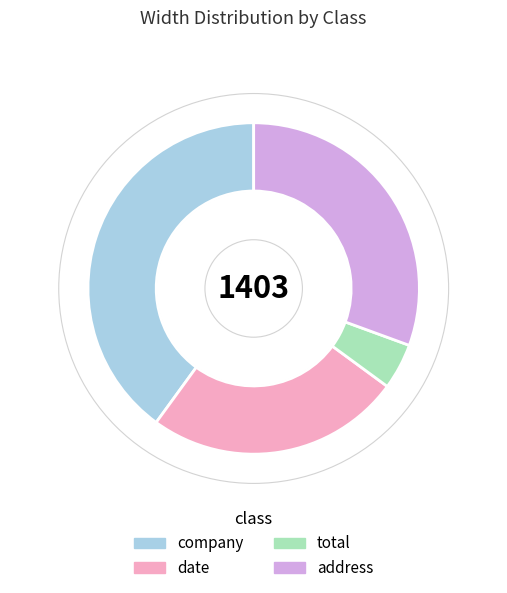

Which has a higher value, company or address?

company